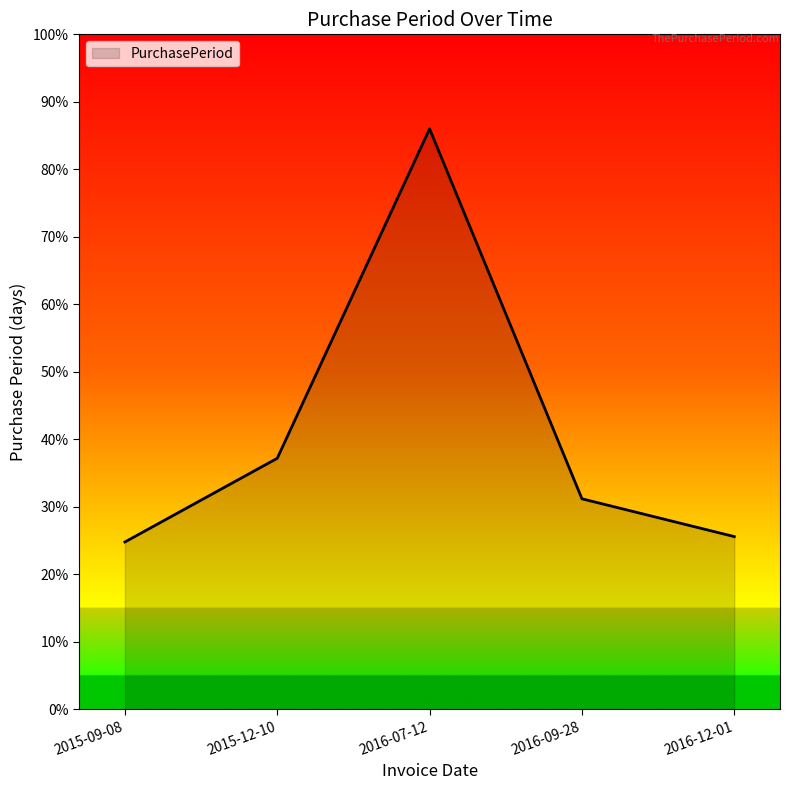

At which label does the data first exceed 31?

2015-12-10